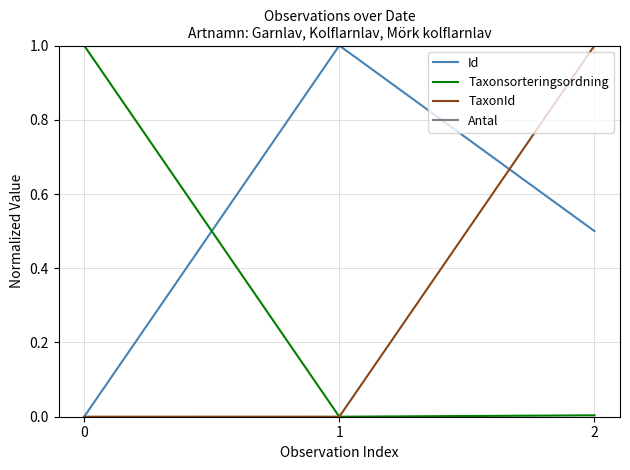

Between 1 and 2, which series saw the biggest shift?

TaxonId